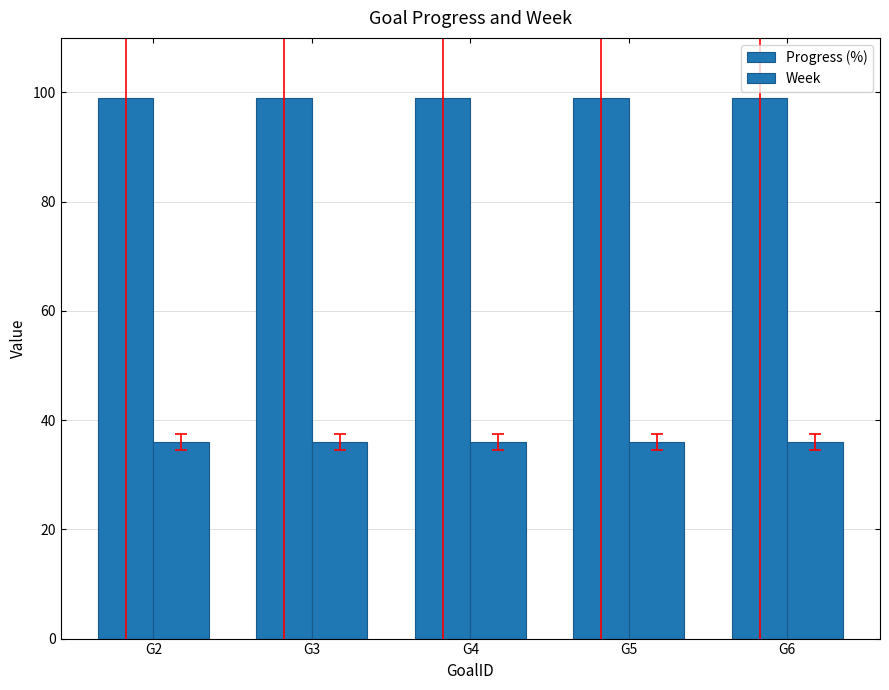

Are the bars horizontal?

No